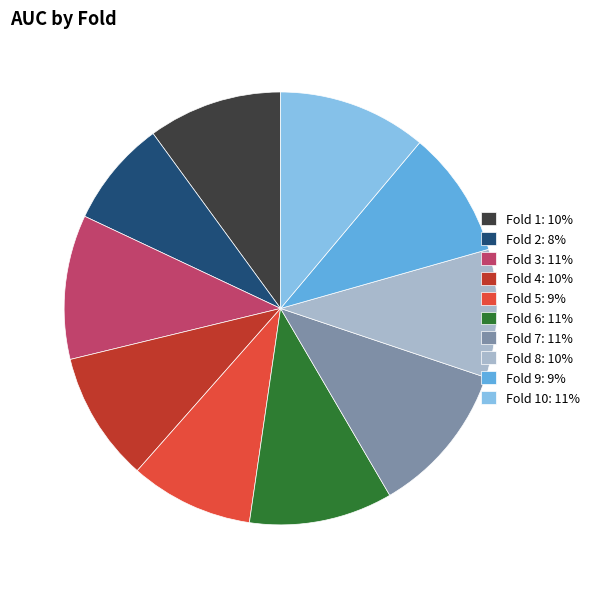

True or false: Fold 8: 10% accounts for 20% of the total.

False